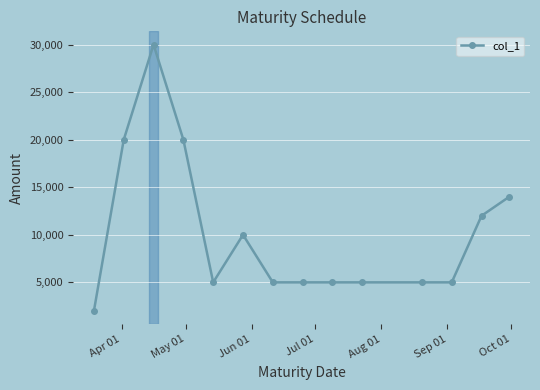

Reading left to right, list all the values displayed in this chart.

2000	20000	30000	20000	5000	10000	5000	5000	5000	5000	5000	5000	12000	14000